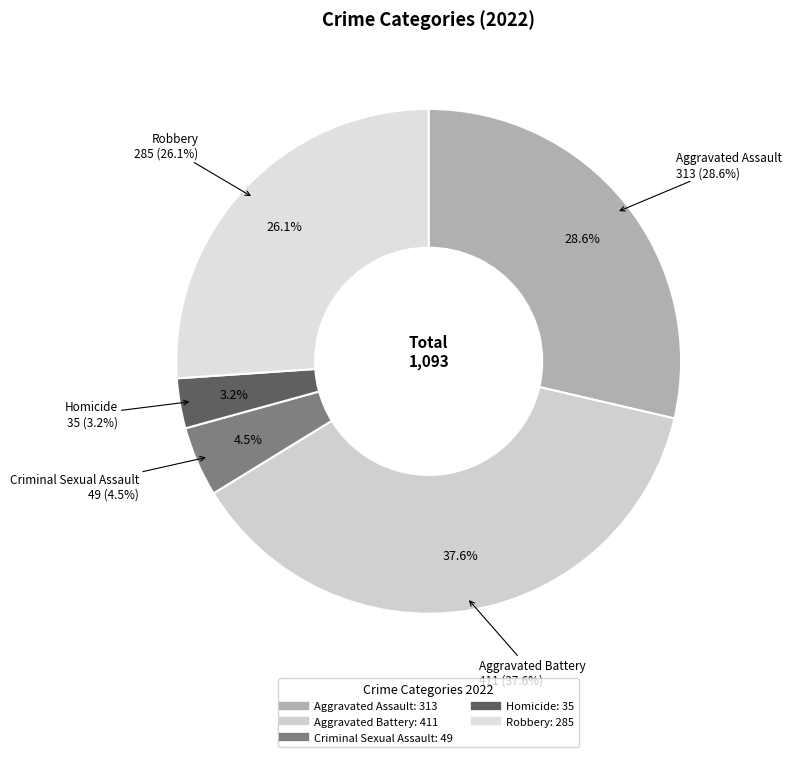

True or false: Robbery accounts for 26% of the total.

True